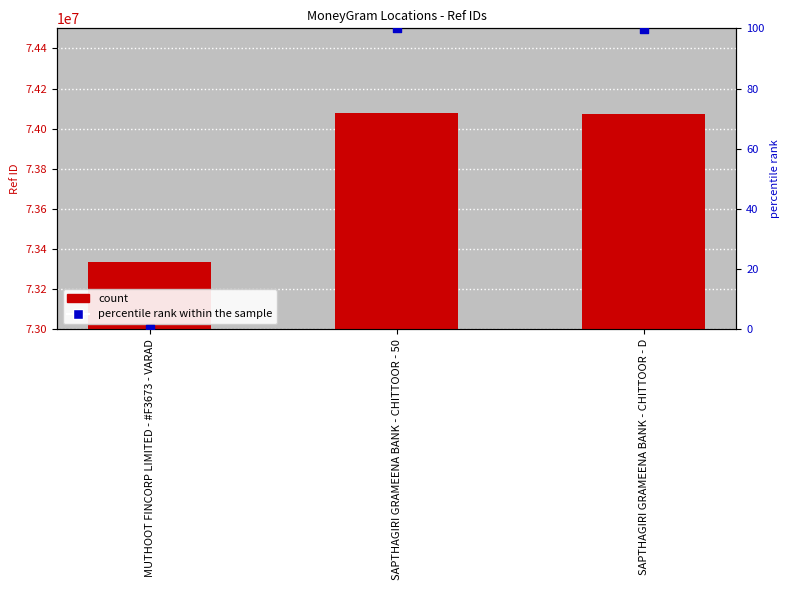

What is the total value across all series at SAPTHAGIRI GRAMEENA BANK - CHITTOOR - 50?

74075792.0